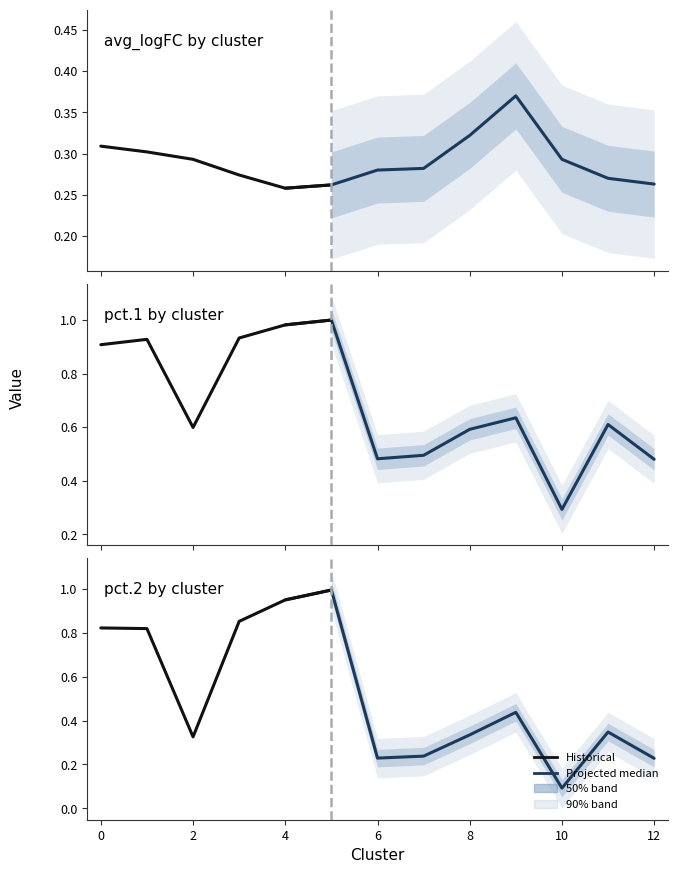

The value of pct.1 at 7 is 0.5. True or false?

True